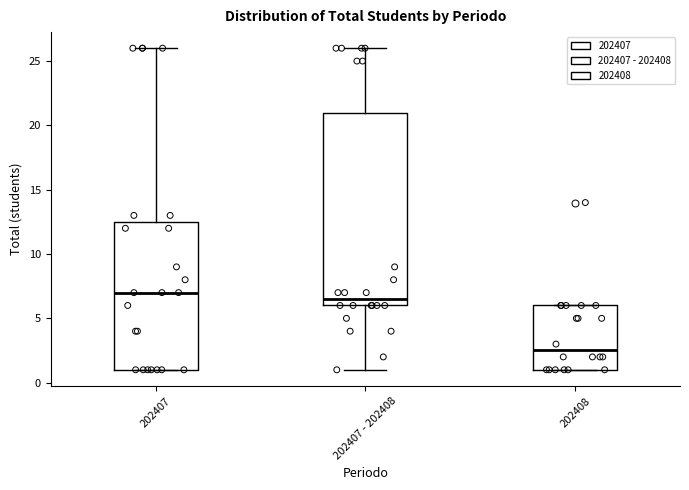

Which box has the lowest median line?

202408